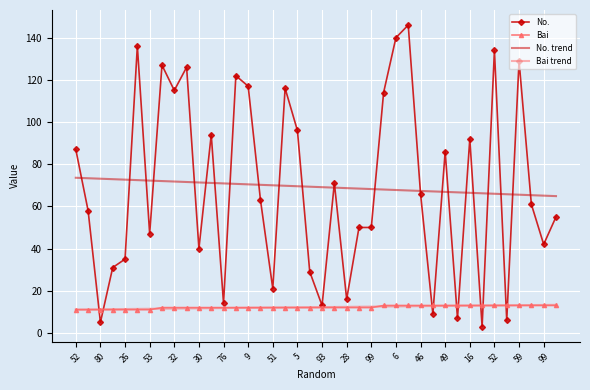

What is the difference between the second highest and minimum values in the No. series?

137.0